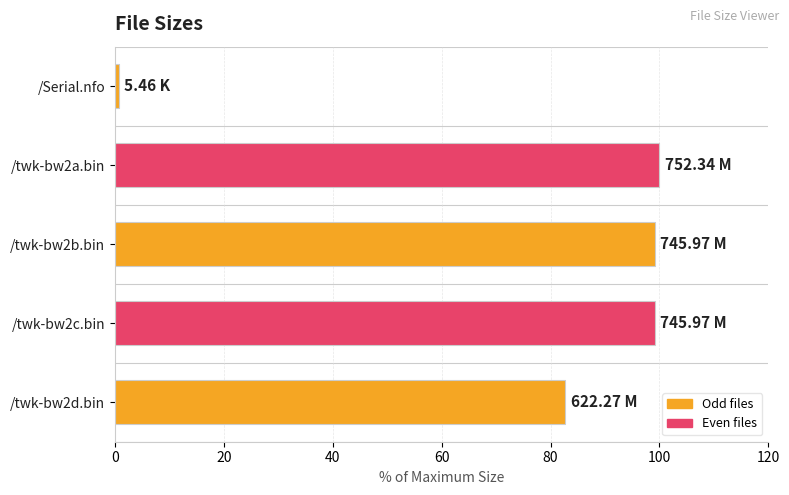

What is the difference between the maximum and minimum values?

99.3